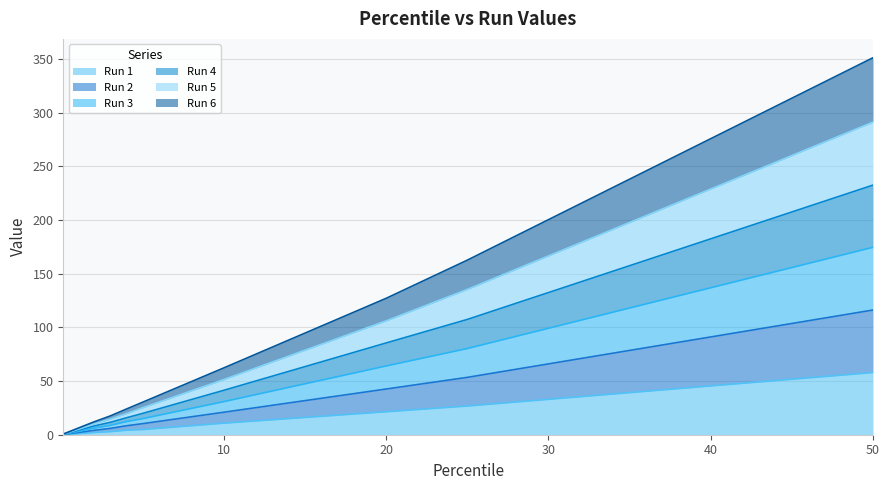

What is the total value across all series at 10?

62.3